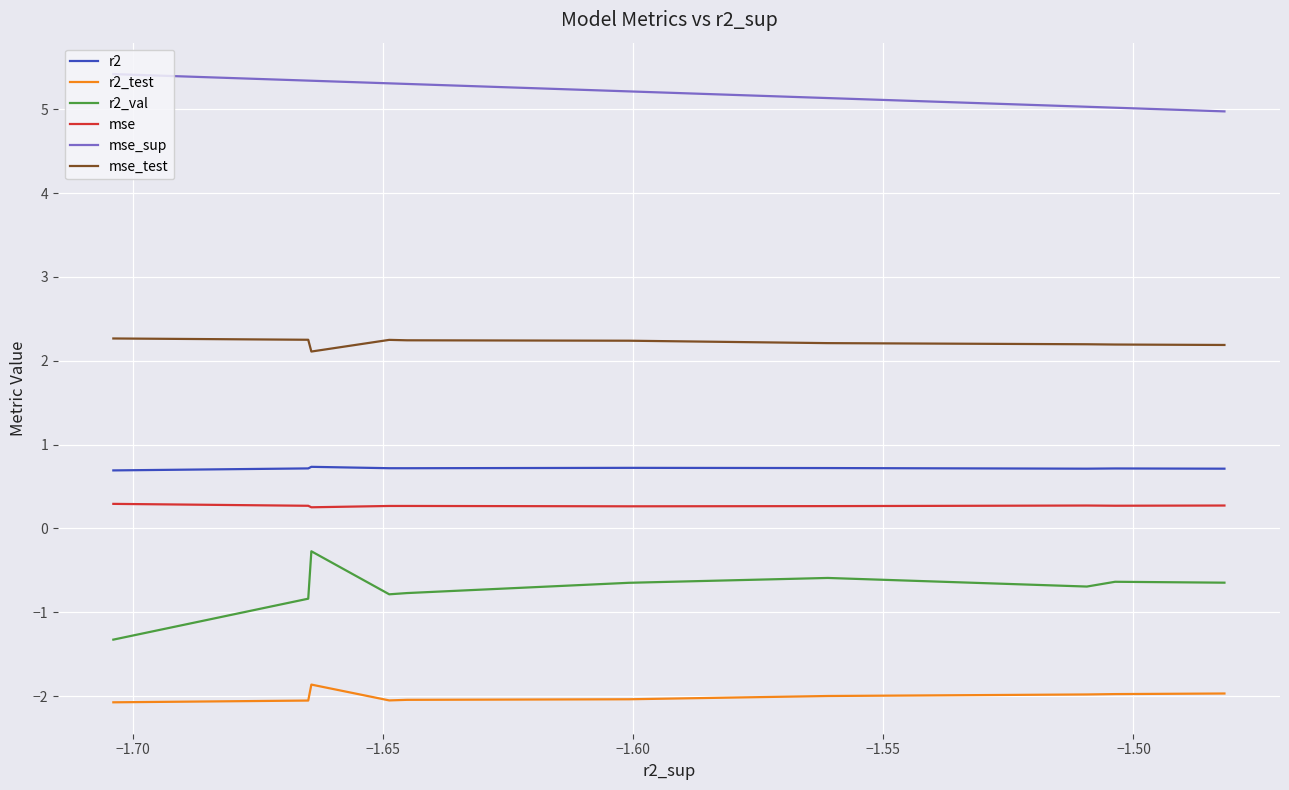

True or false: mse_test and r2_test intersect in this chart.

False